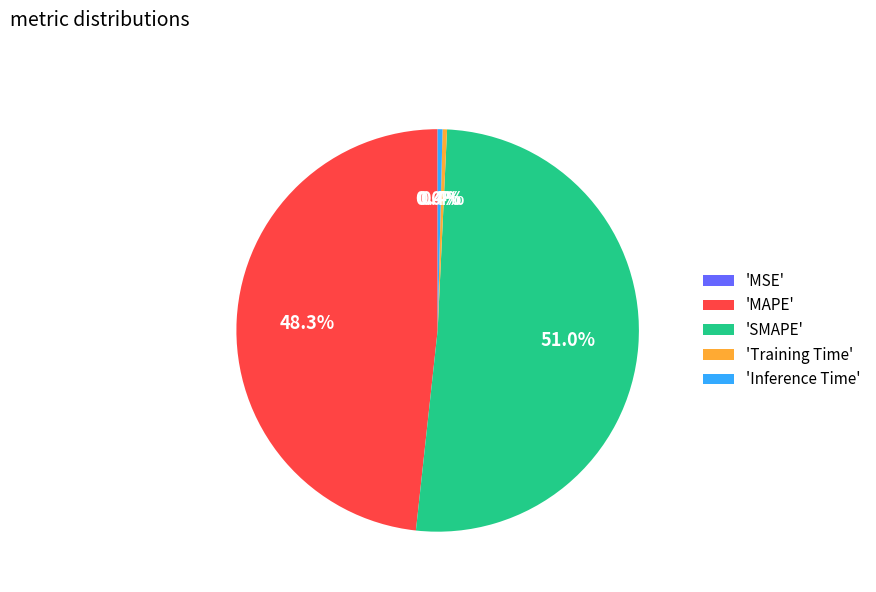

Is there a majority slice in this chart?

Yes